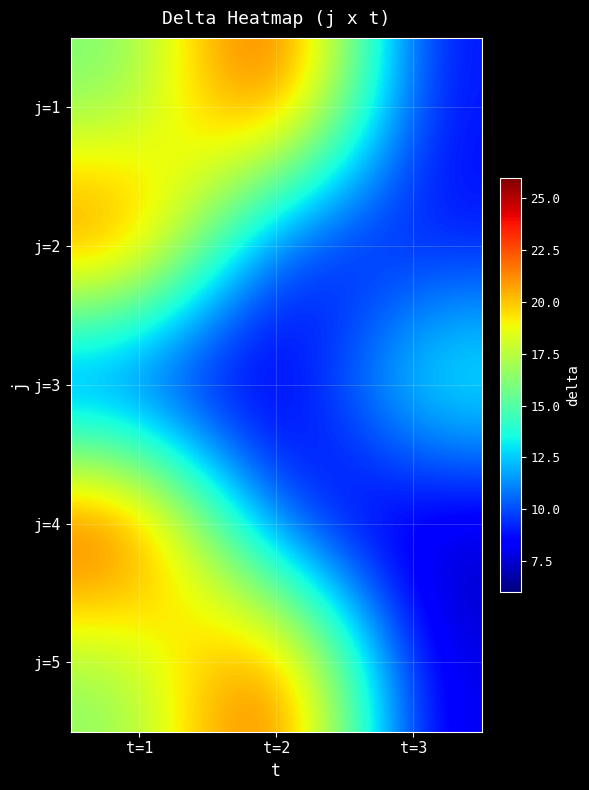

Reading left to right, list all the values displayed in this chart.

j=1: t=1=15.6	t=2=25.4	t=3=8.4
j=2: t=1=24.0	t=2=7.8	t=3=8.6
j=3: t=1=7.2	t=2=6.8	t=3=15.0
j=4: t=1=25.2	t=2=8.2	t=3=6.8
j=5: t=1=16.0	t=2=25.0	t=3=7.4